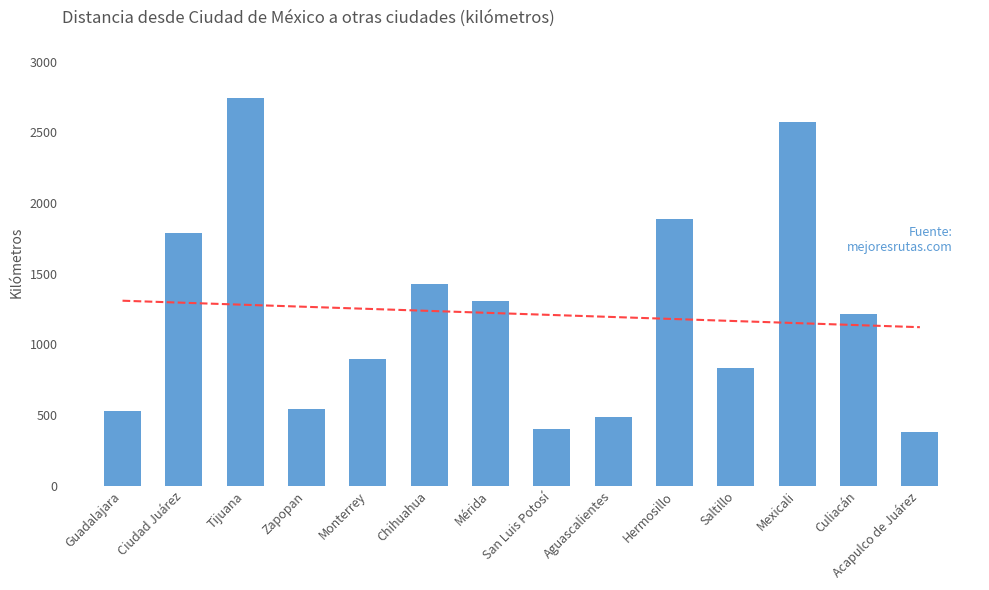

What is the ratio of the value at Guadalajara to the value at Hermosillo?

0.3